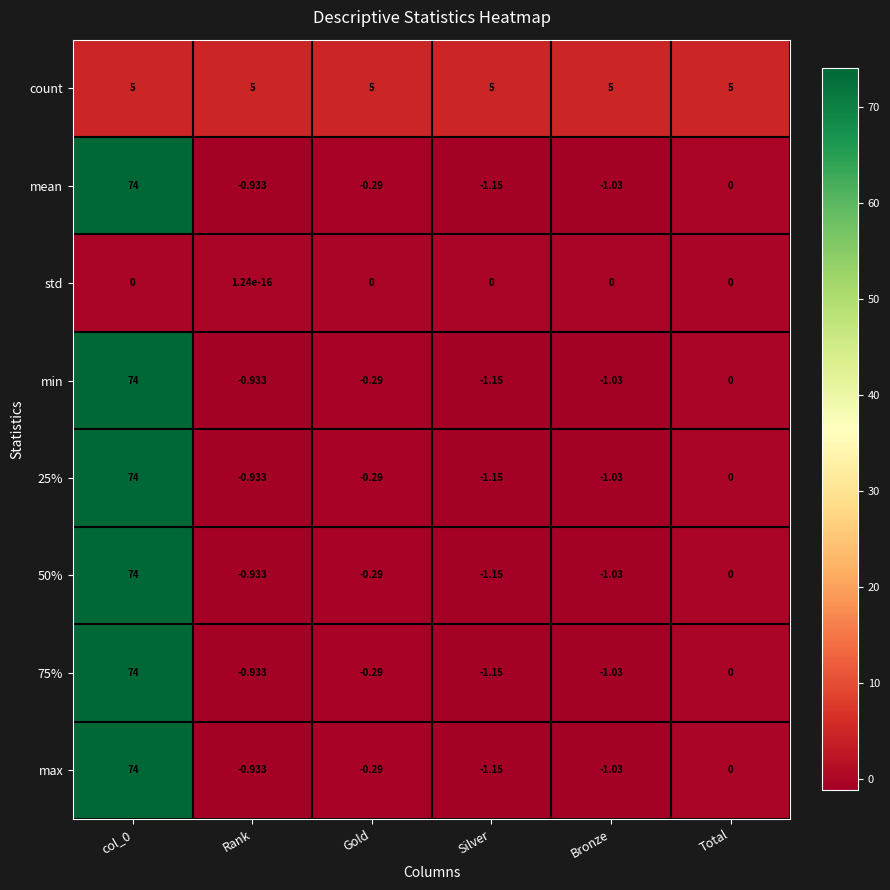

At which label is max closest to 36?

Total